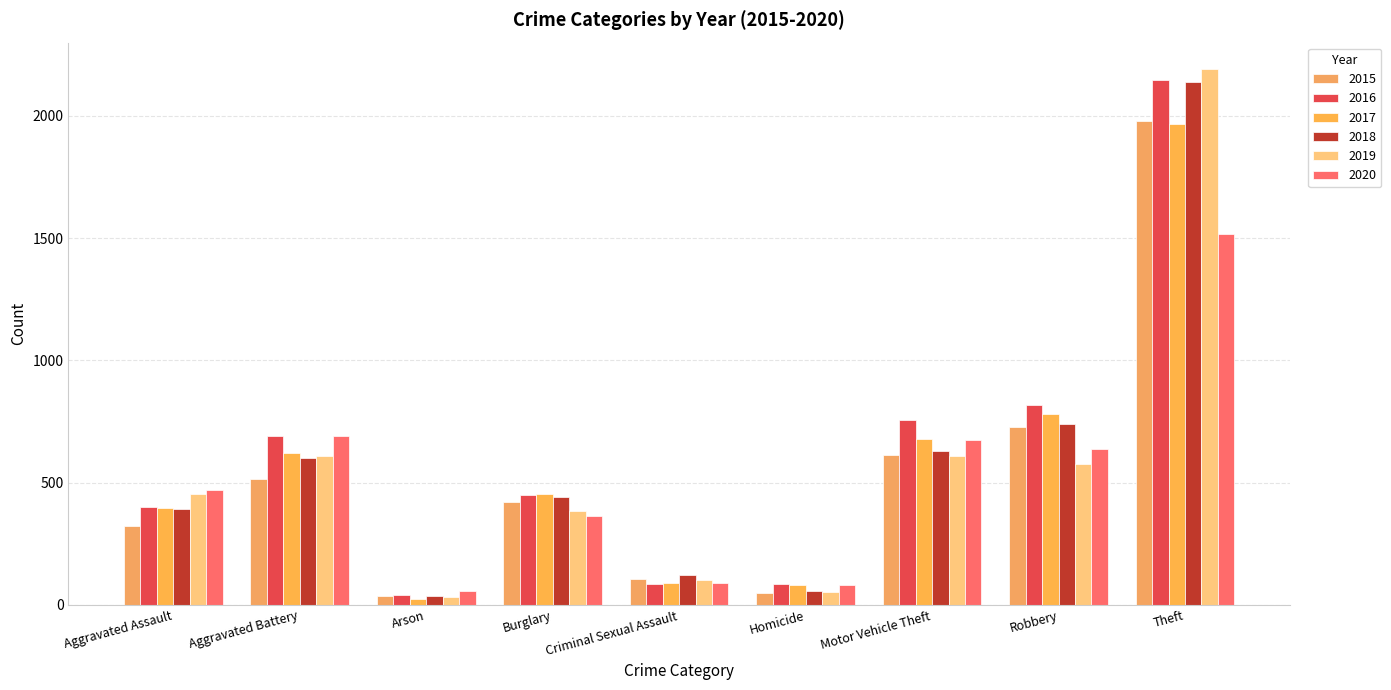

How many groups of bars are there?

9